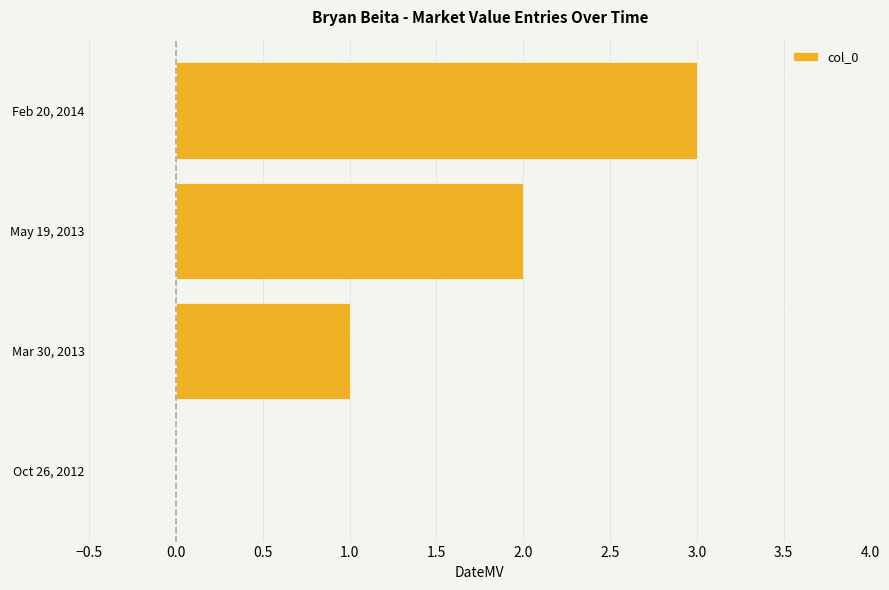

What is the maximum value shown in the chart?

3